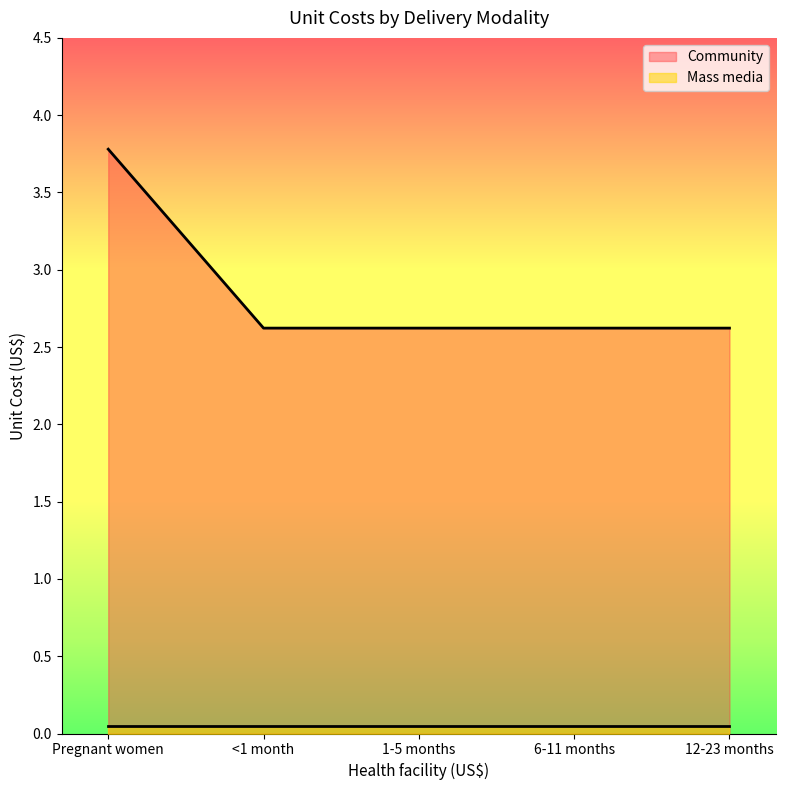

What is the lowest value of the Community series?

2.6